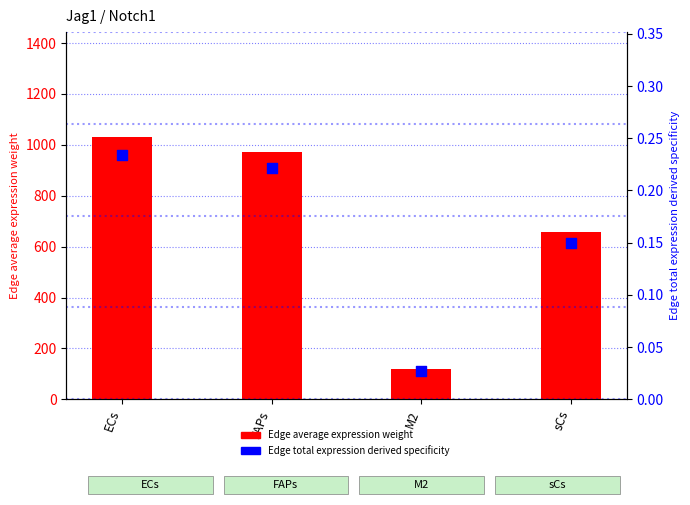

Which series has the largest total across all categories?

Edge average expression weight